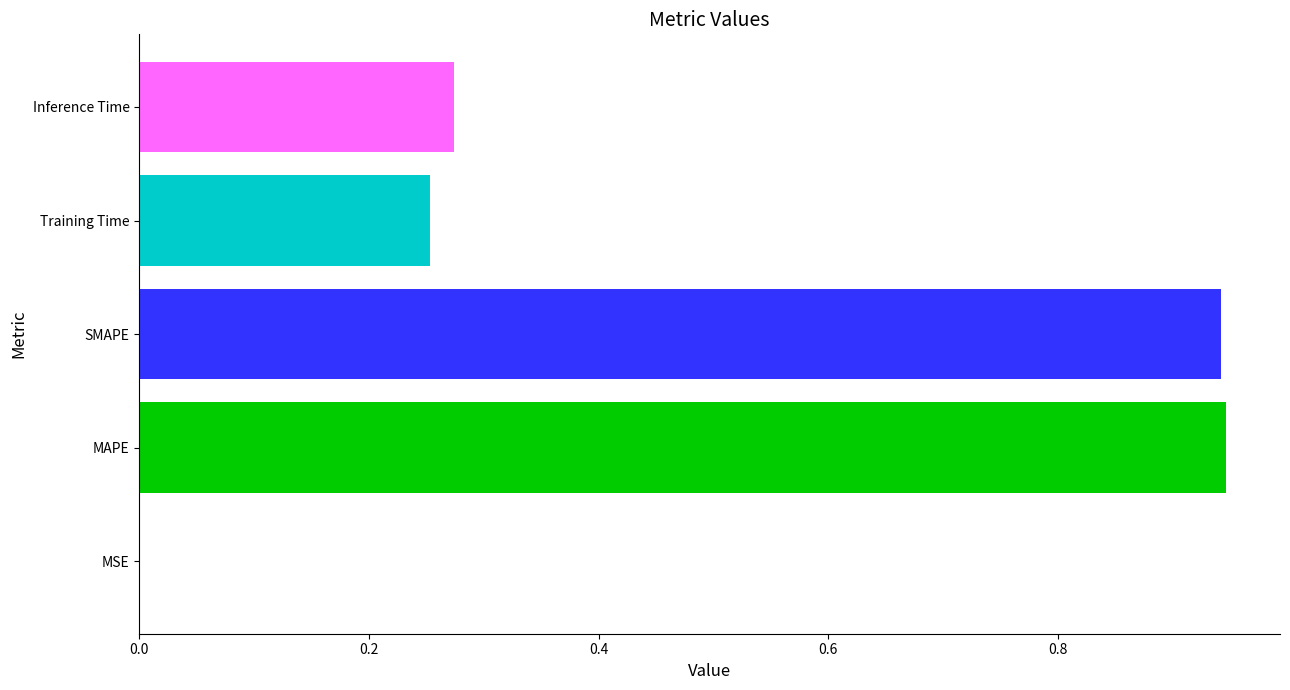

The chart shows a value of 0.0 at MSE. True or false?

True